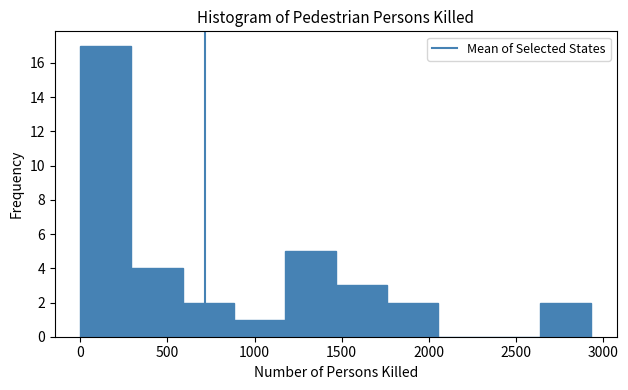

Reading left to right, list every bar in this chart as the range it spans on the x-axis followed by its height. Neither the bar edges nor the heights are printed on the chart, so give them approximately, as read against the axes.

0 to 300: 17
300 to 600: 4
600 to 900: 2
900 to 1150: 1
1150 to 1450: 5
1450 to 1750: 3
1750 to 2050: 2
2050 to 2350: 0
2350 to 2650: 0
2650 to 2950: 2